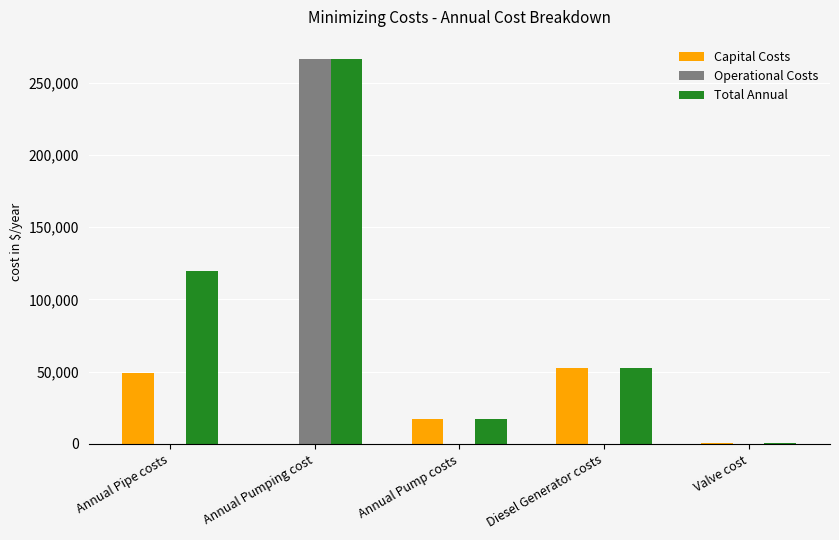

What is the average value of the Total Annual series?

91203.7